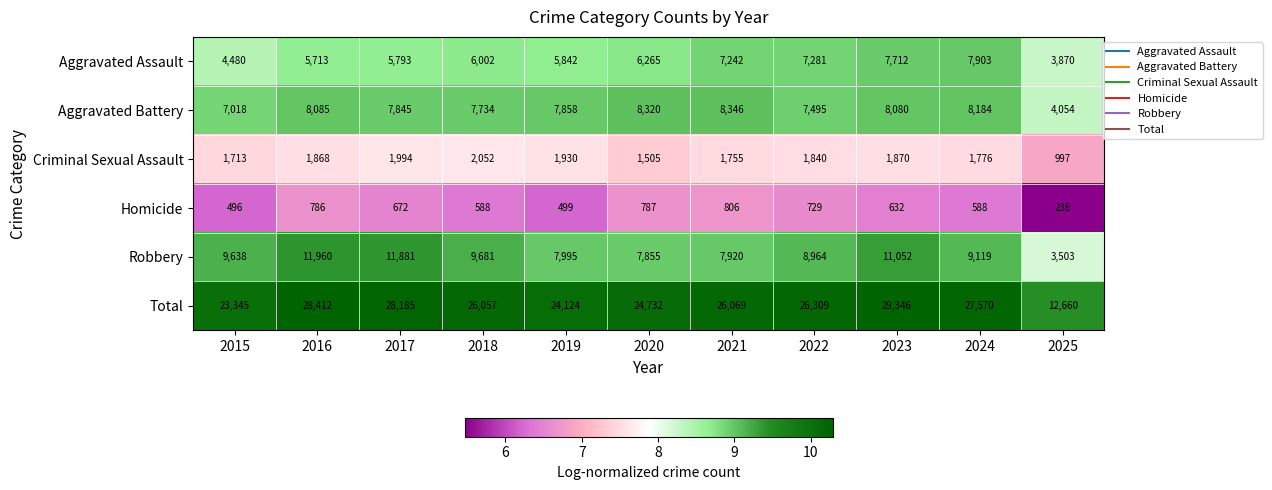

True or false: Criminal Sexual Assault has a value of 1840 at 2022.

True